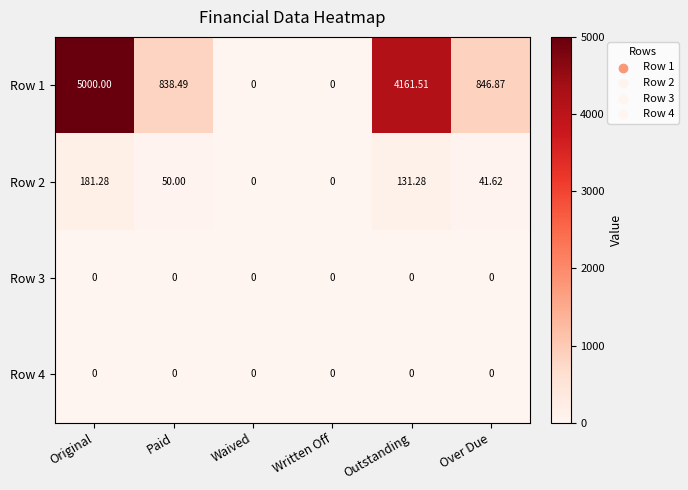

Which series changed the most between Original and Outstanding?

Row 1